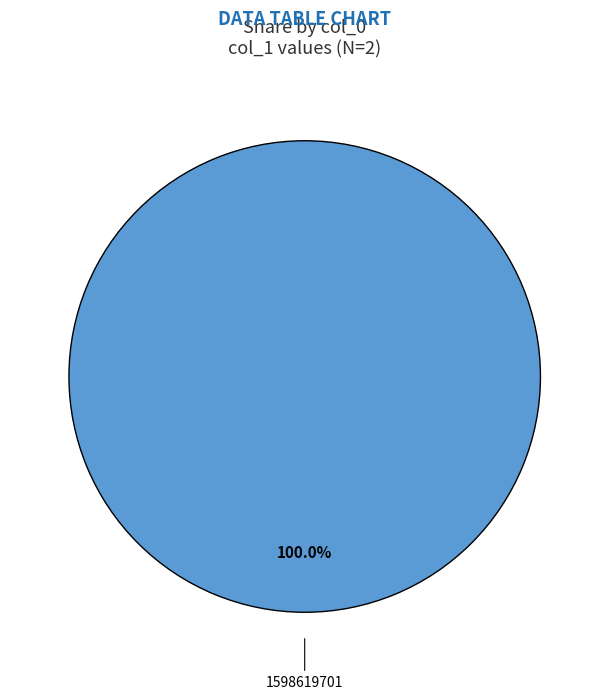

How many segments does this pie chart have?

1